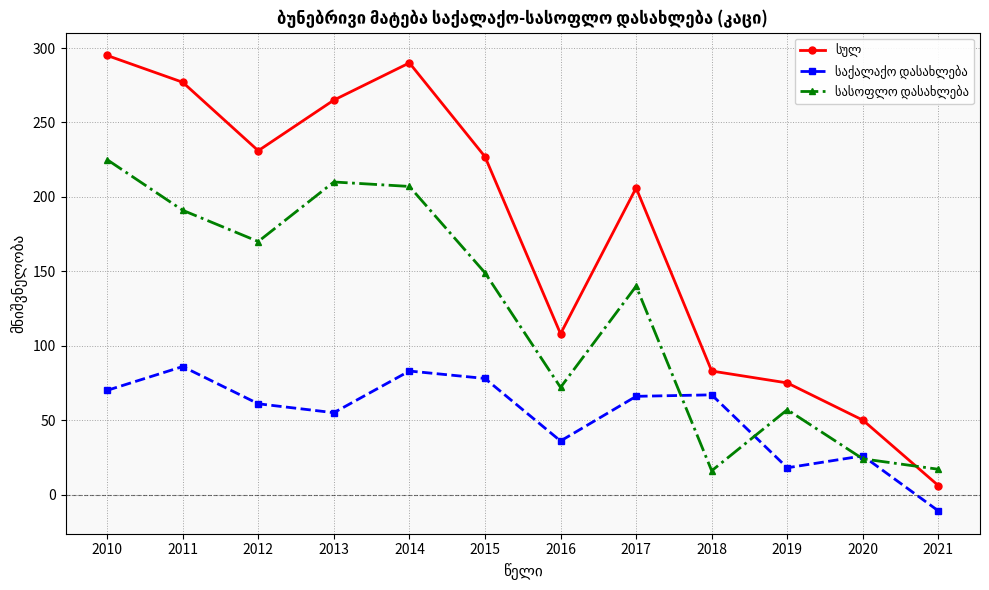

At how many categories does at least one series exceed 155?

7